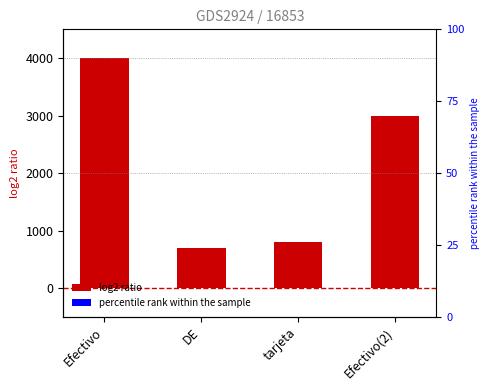

Reading right to left, what are all the values shown in this chart?

3000	803	700	4000